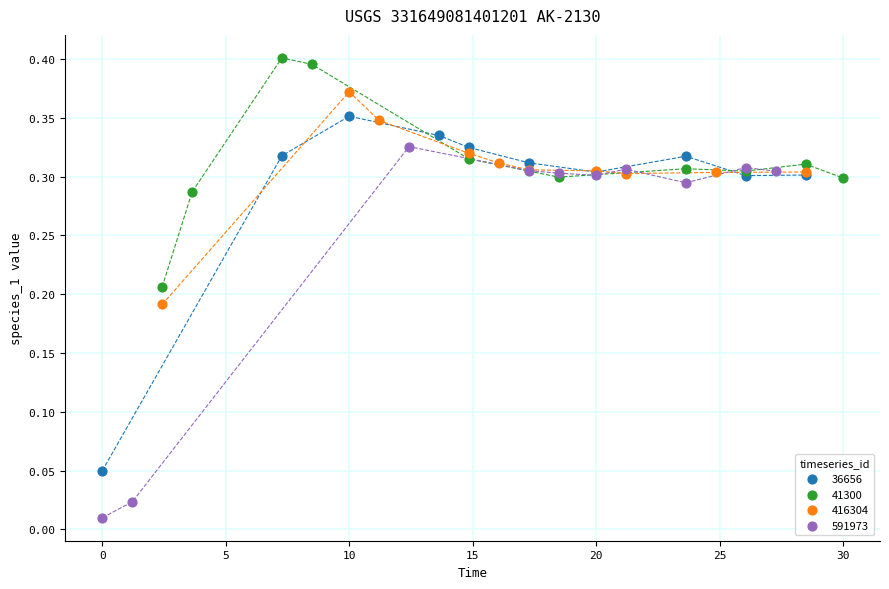

Which series has the largest Y range (max minus min)?

591973